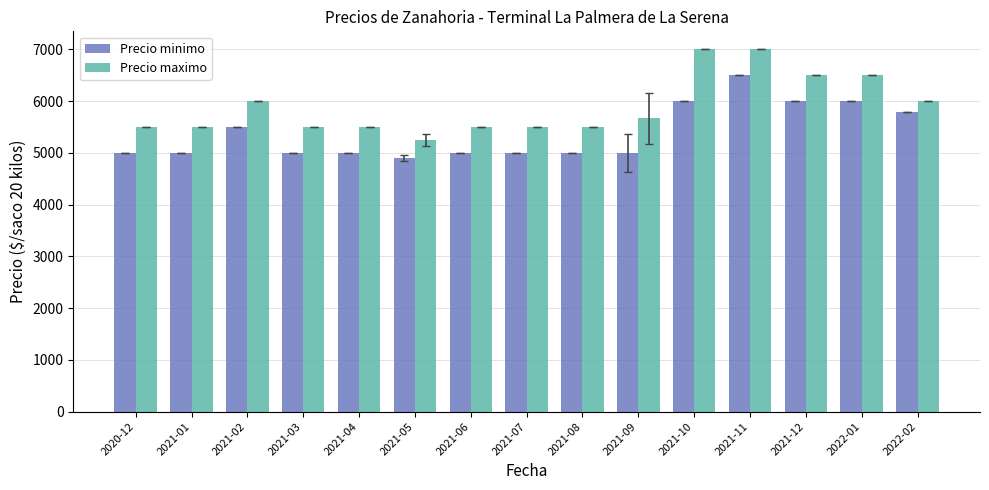

What is the difference between the second highest and minimum values in the Precio minimo series?

1100